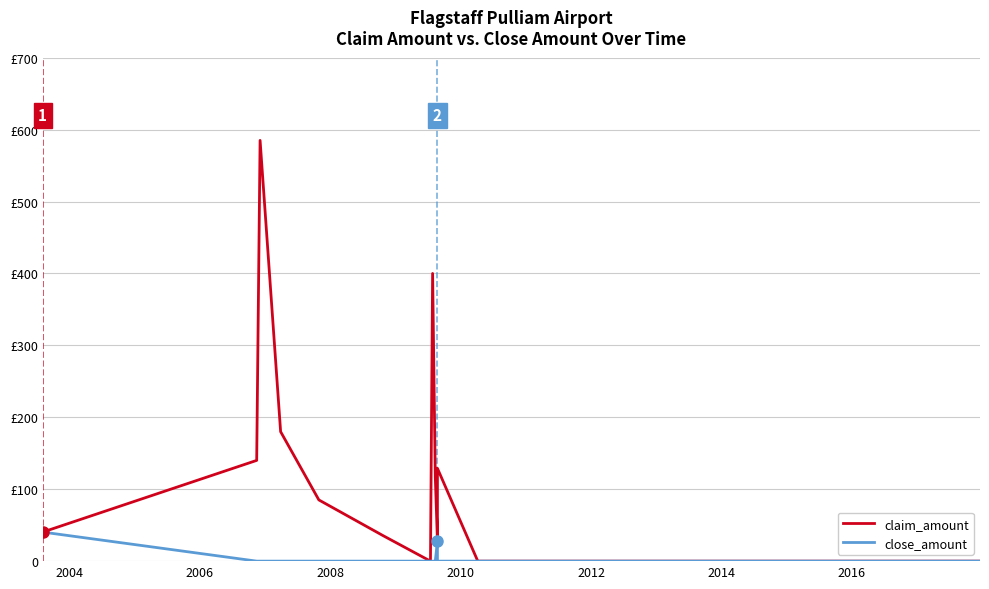

List the series in order of their peak value, highest first.

claim_amount, close_amount